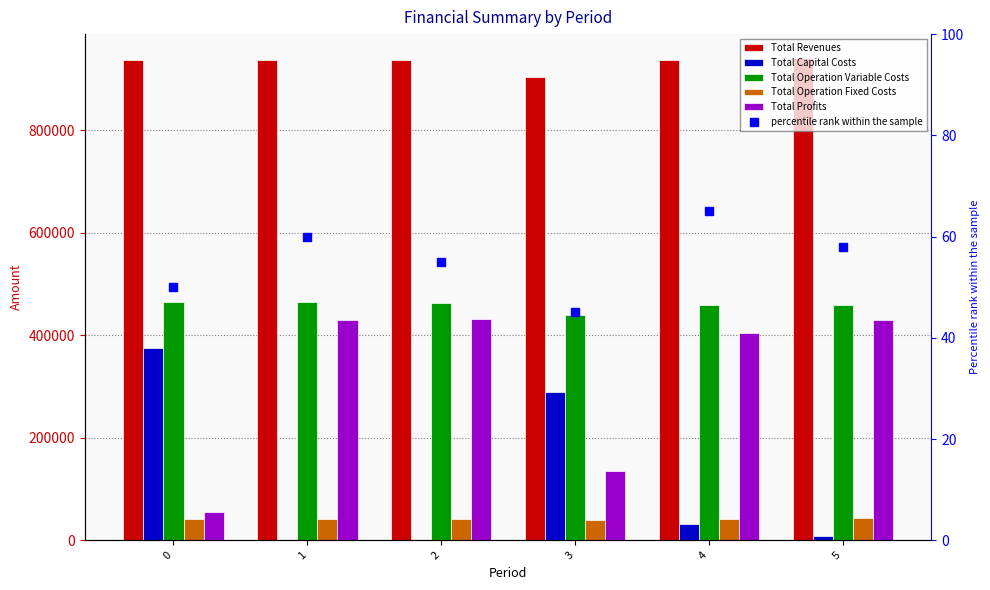

How many groups of bars are there?

6